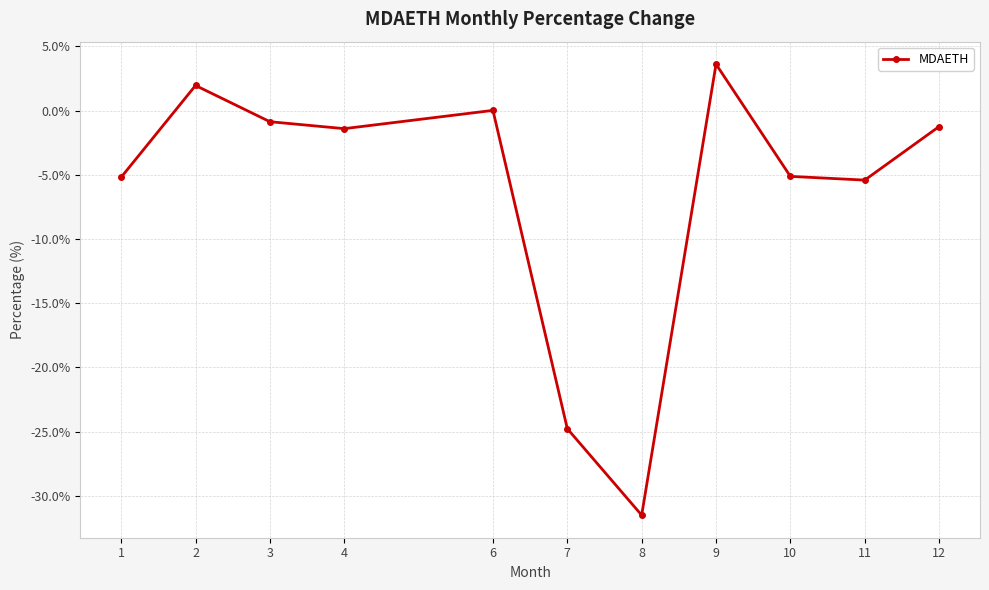

How many lines are shown in the chart?

1